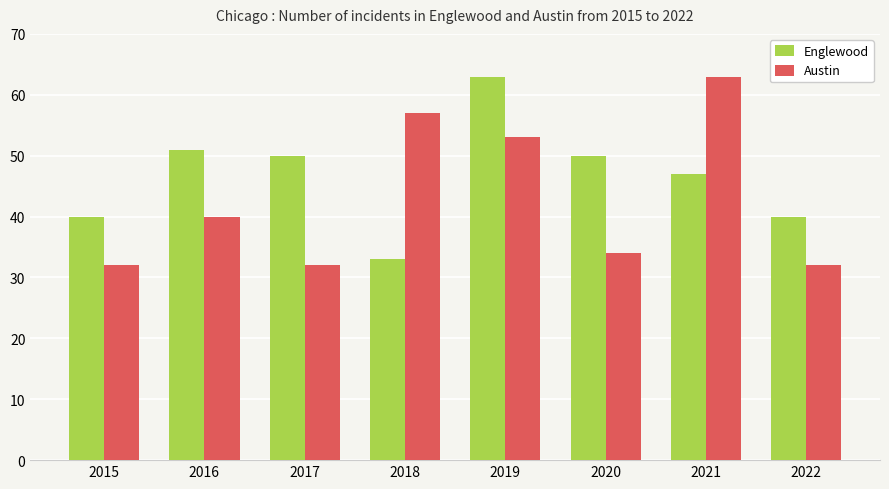

What is the spread (max minus min) of values at 2015?

8